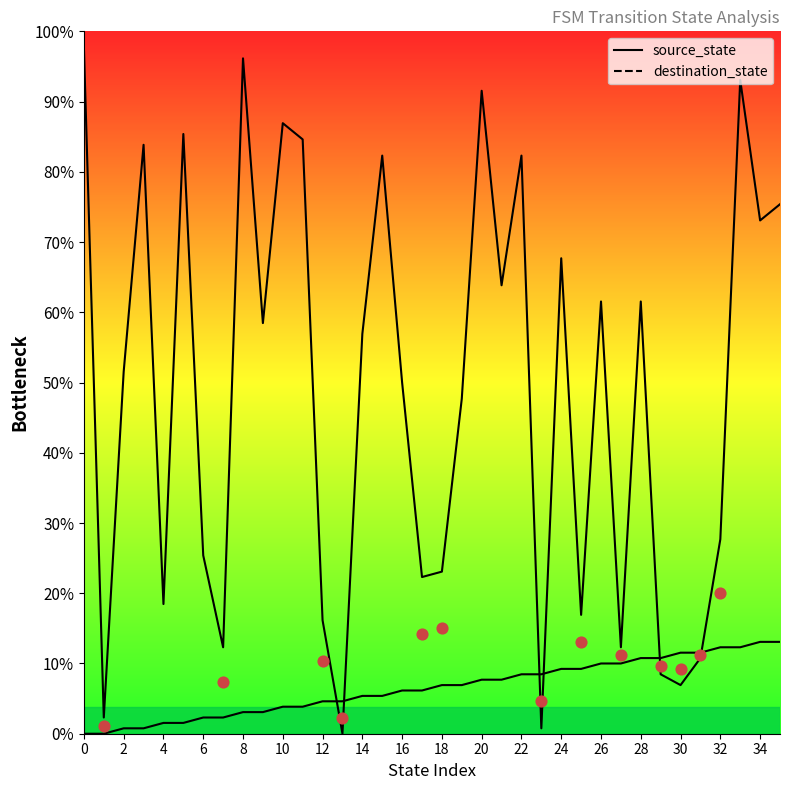

At how many categories does at least one series exceed 55?

21